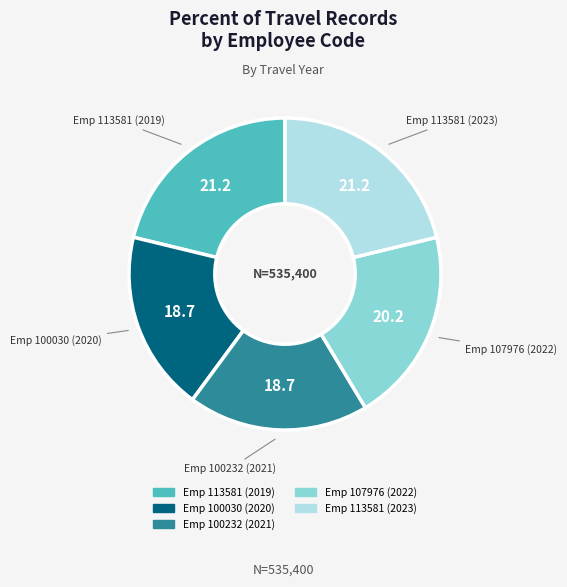

True or false: Emp 107976 (2022) accounts for 20% of the total.

True